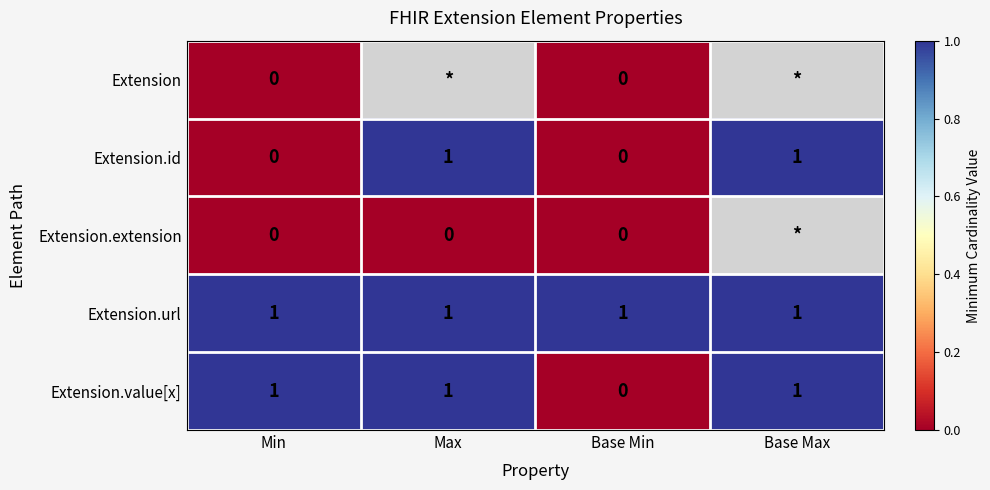

Is it true that Extension.url equals 2 at Min?

False